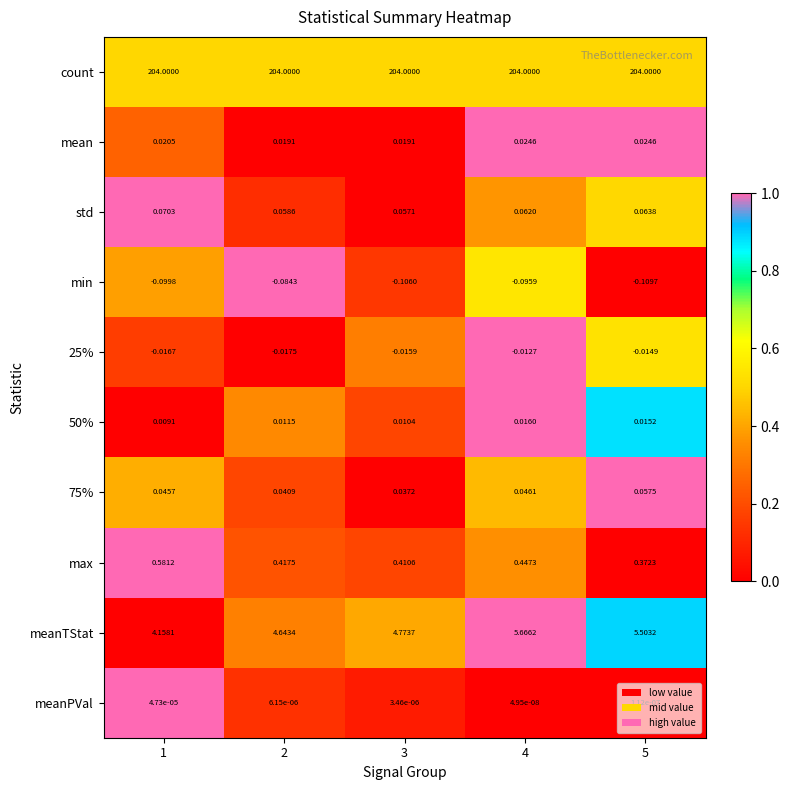

Which series changed the most between 1 and 4?

meanTStat